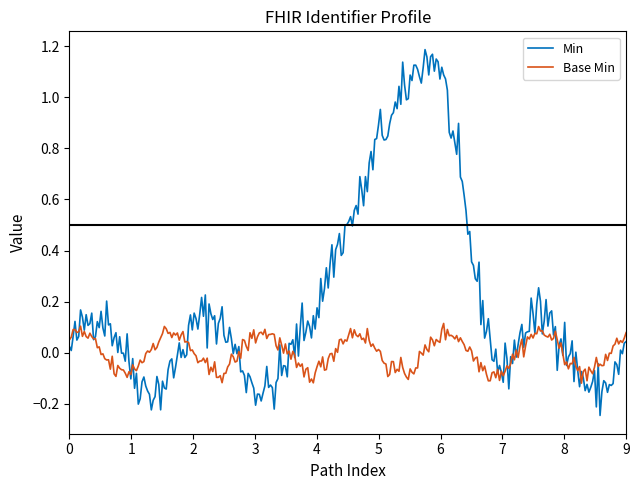

Which series has the largest total across all categories?

Min